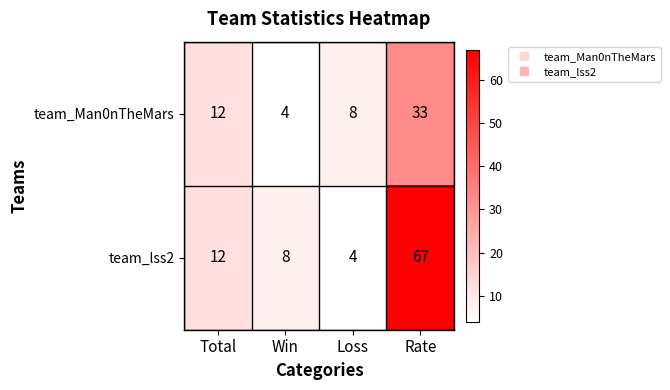

Reading left to right, list all the values displayed in this chart.

team_Man0nTheMars: 12	4	8	33
team_lss2: 12	8	4	67